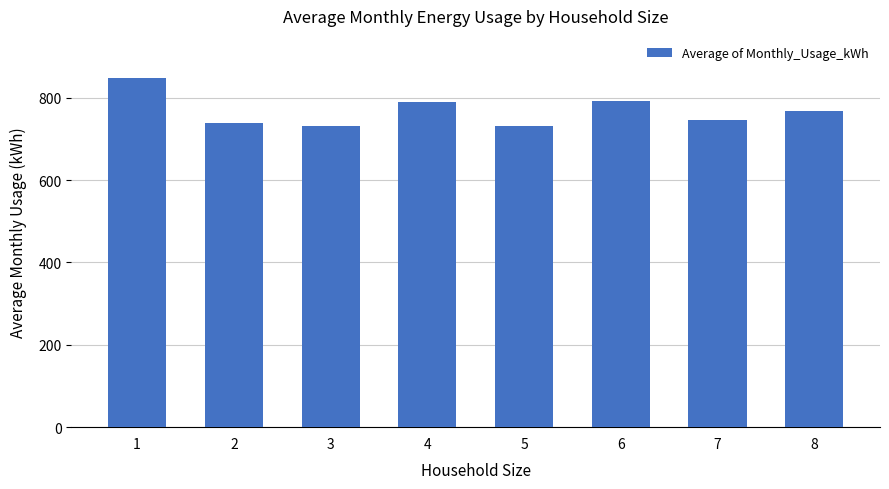

True or false: the data shows 1177.5 at 8.

False